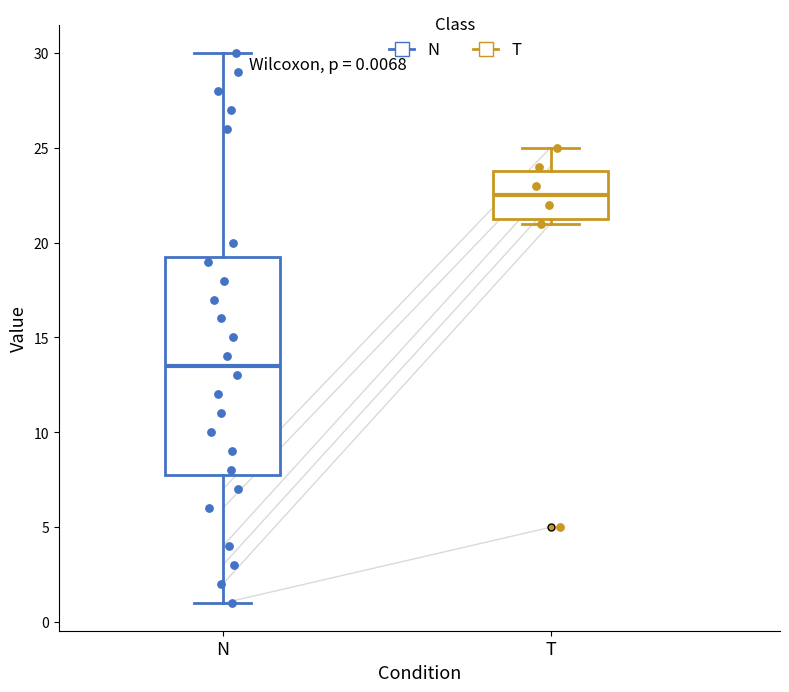

Which box has the lowest median line?

N